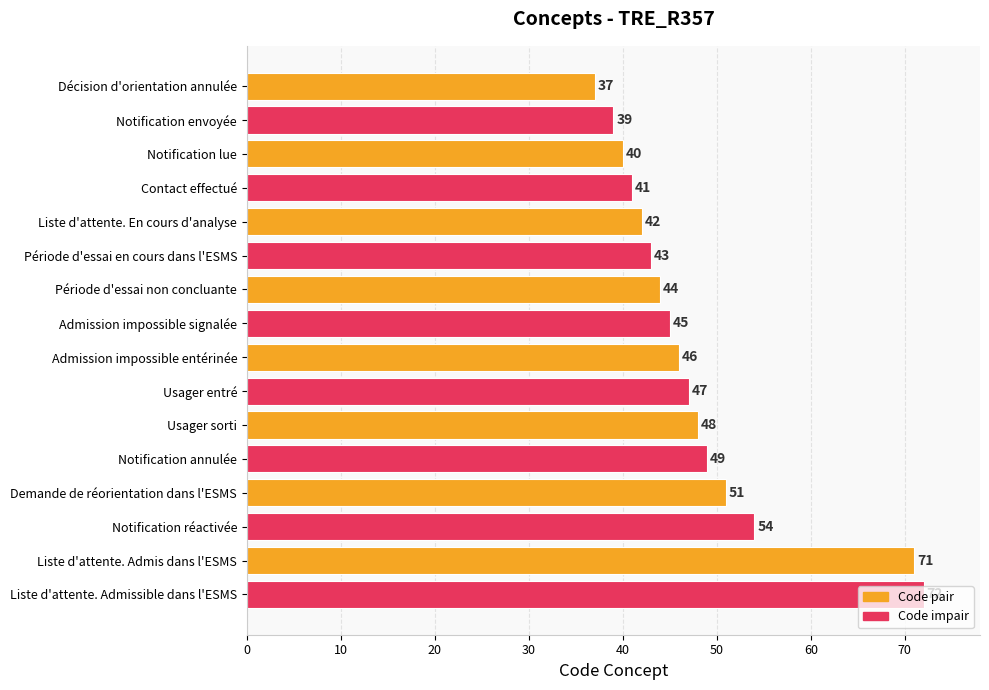

What is the difference between the values at Notification lue and Notification annulée?

9